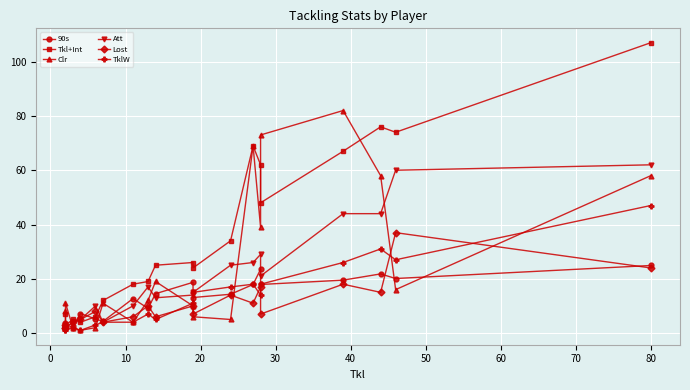

Reading right to left, extract all data points from this chart.

90s: 24.9	20.1	21.8	19.5	17.9	23.5	17.9	14.3	13.1	18.7	14.5	9.1	12.7	4.3	5.2	7.2	2.5	2.0	2.5	3.8
Tkl+Int: 107.0	74.0	76.0	67.0	48.0	62.0	69.0	34.0	24.0	26.0	25.0	19.0	18.0	12.0	6.0	4.0	5.0	3.0	3.0	7.0
Clr: 58.0	16.0	58.0	82.0	73.0	39.0	69.0	5.0	6.0	10.0	19.0	12.0	4.0	11.0	2.0	1.0	2.0	11.0	8.0	3.0
Att: 62.0	60.0	44.0	44.0	21.0	29.0	26.0	25.0	15.0	14.0	13.0	17.0	10.0	4.0	10.0	5.0	4.0	2.0	2.0	3.0
Lost: 24.0	37.0	15.0	18.0	7.0	17.0	11.0	14.0	7.0	10.0	6.0	10.0	6.0	4.0	8.0	5.0	4.0	2.0	2.0	3.0
TklW: 47.0	27.0	31.0	26.0	18.0	14.0	18.0	17.0	15.0	11.0	5.0	7.0	4.0	4.0	3.0	1.0	2.0	1.0	1.0	2.0